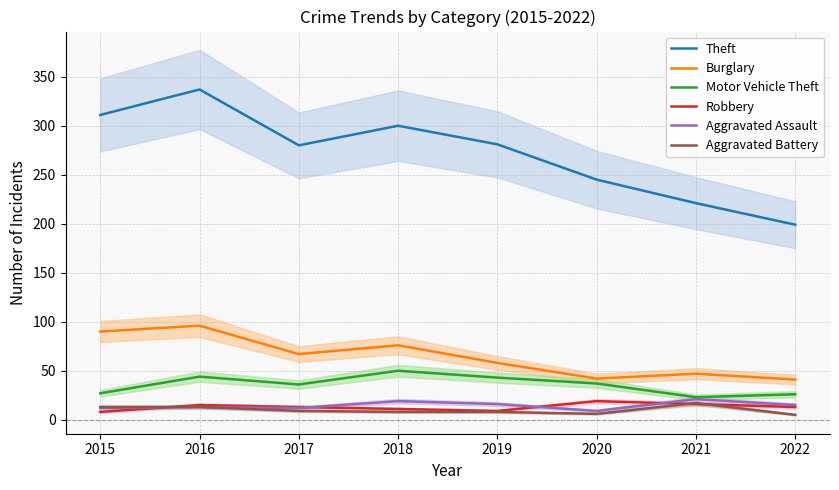

Between 2017 and 2019, which is larger?

2019